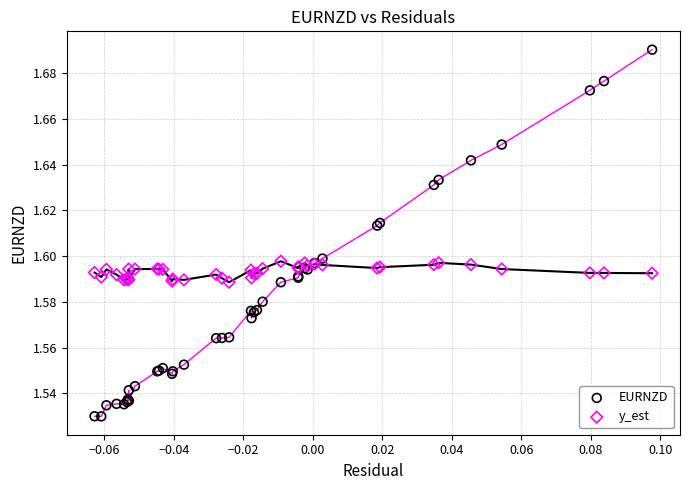

Which series reaches the maximum Y coordinate?

EURNZD